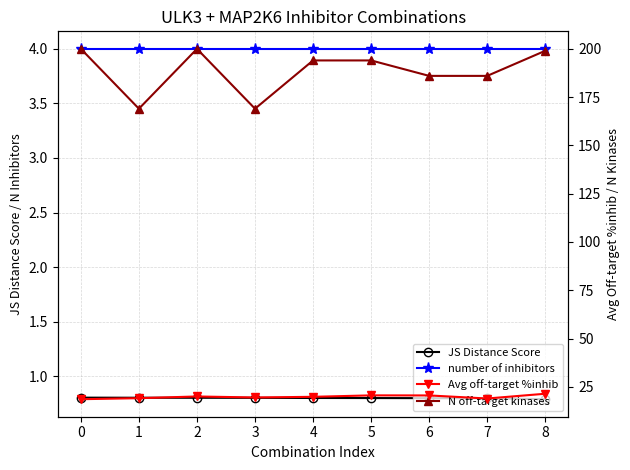

Between 4 and 7, which is larger?

4